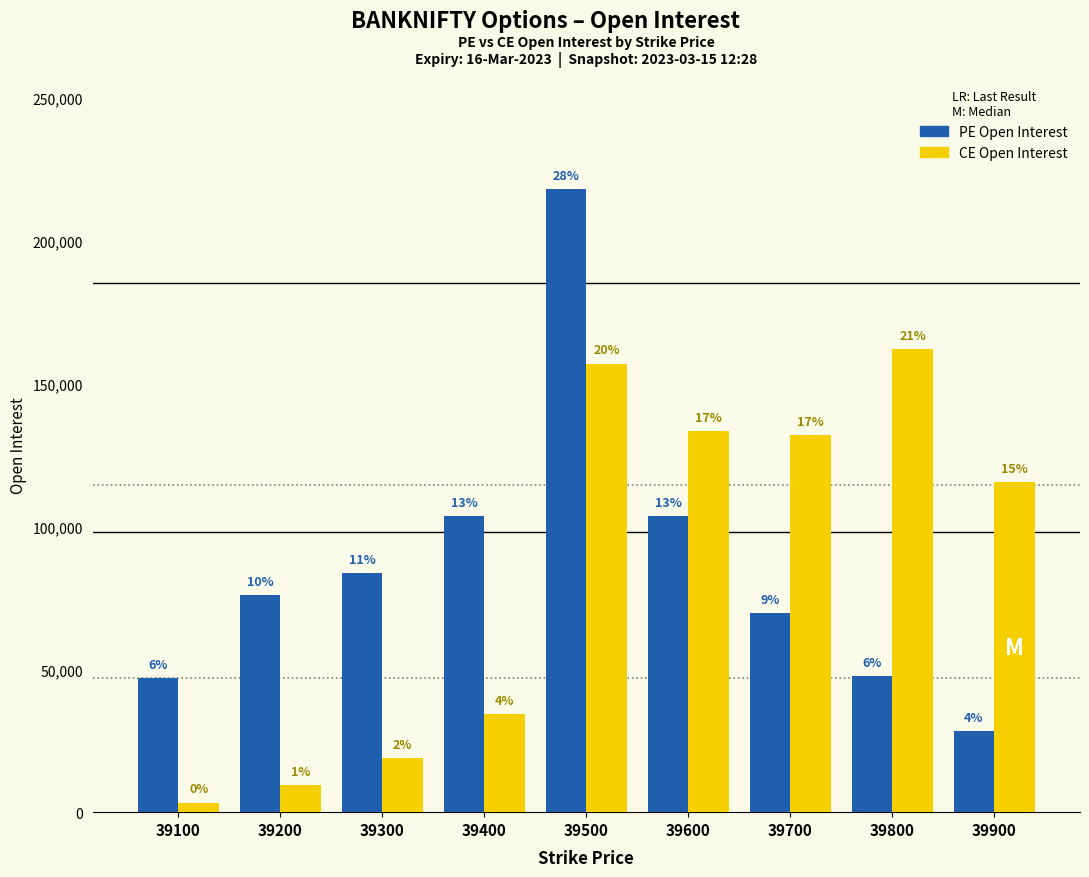

Are the bars horizontal?

No